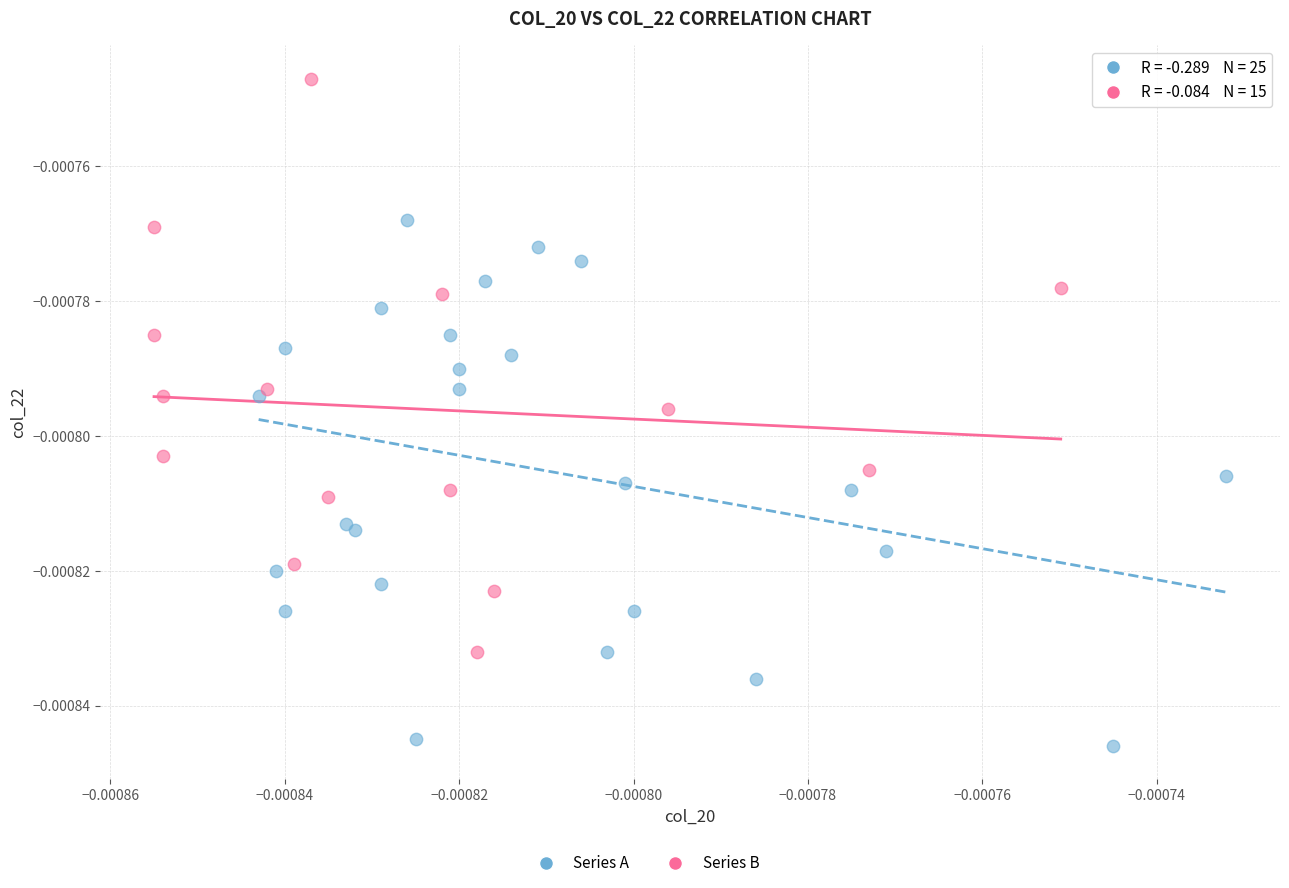

Which series has the largest Y range (max minus min)?

Series B